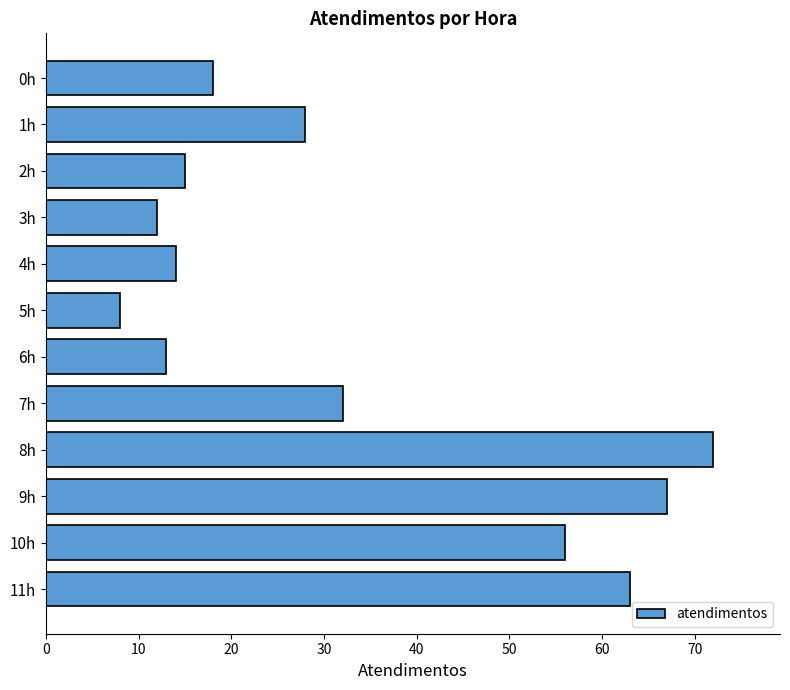

Reading top to bottom, transcribe all the data shown in this chart.

0h=18	1h=28	2h=15	3h=12	4h=14	5h=8	6h=13	7h=32	8h=72	9h=67	10h=56	11h=63